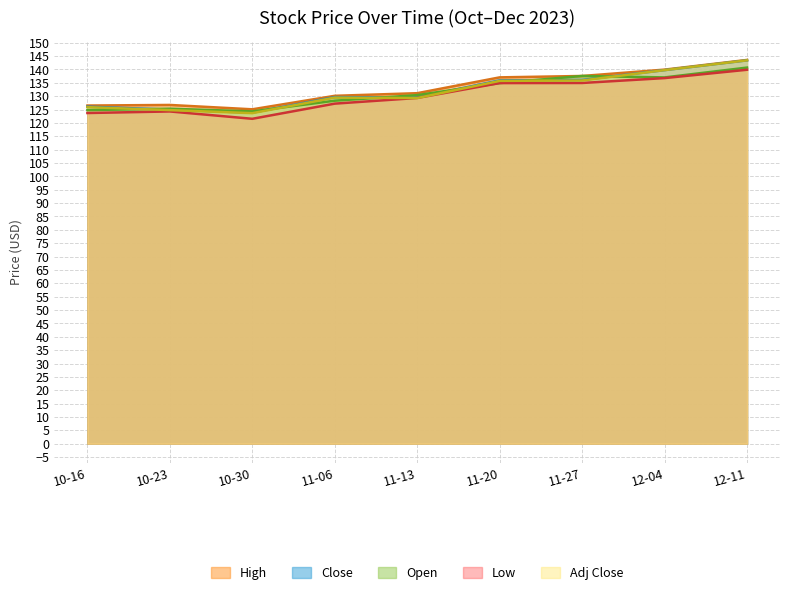

True or false: High has more than 1 points higher than both neighbors.

False